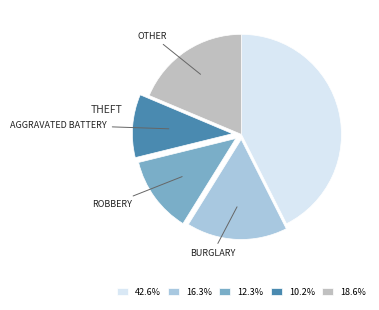

Is there a majority slice in this chart?

No